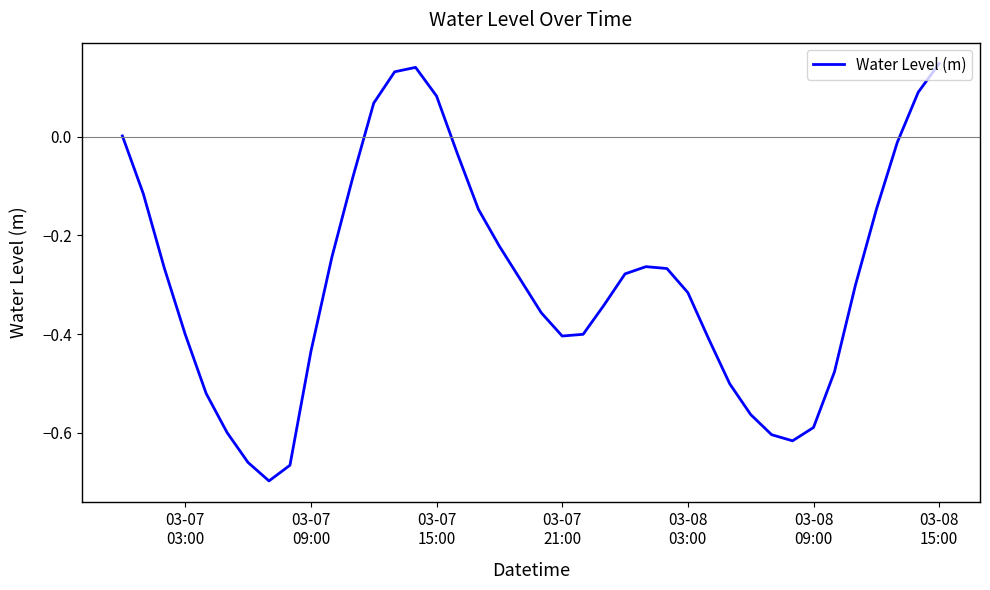

Is this an area chart (filled region under the line)?

No